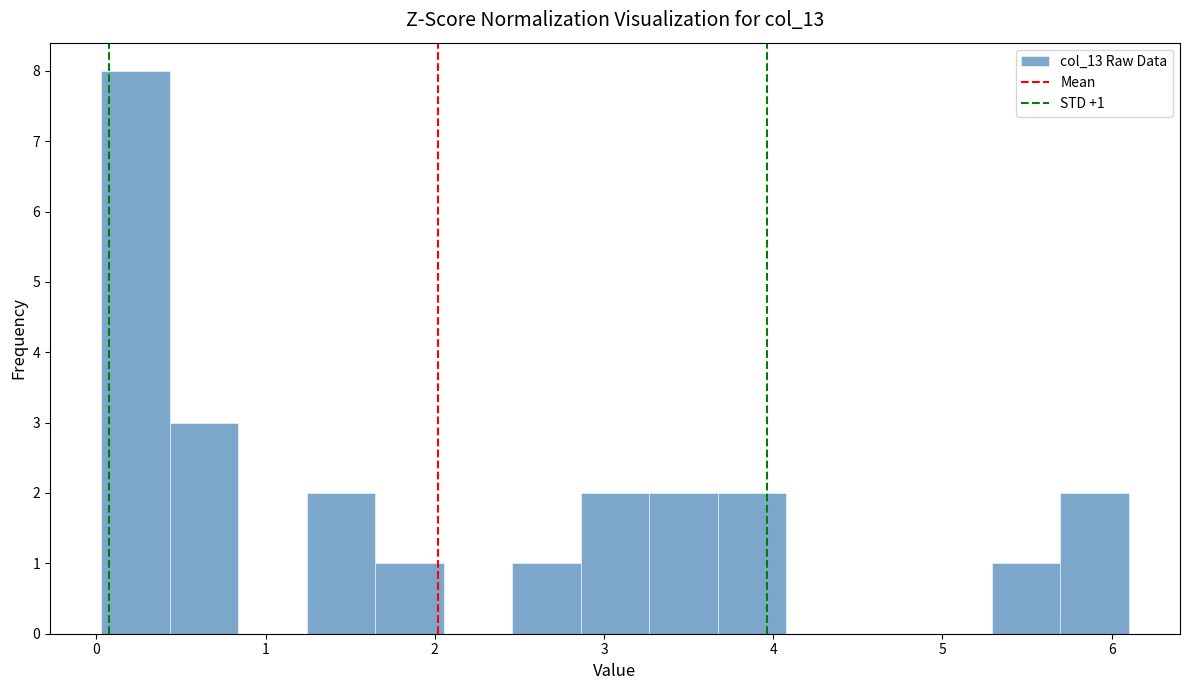

Which range on the x-axis has the tallest bar?

0.0 to 0.4